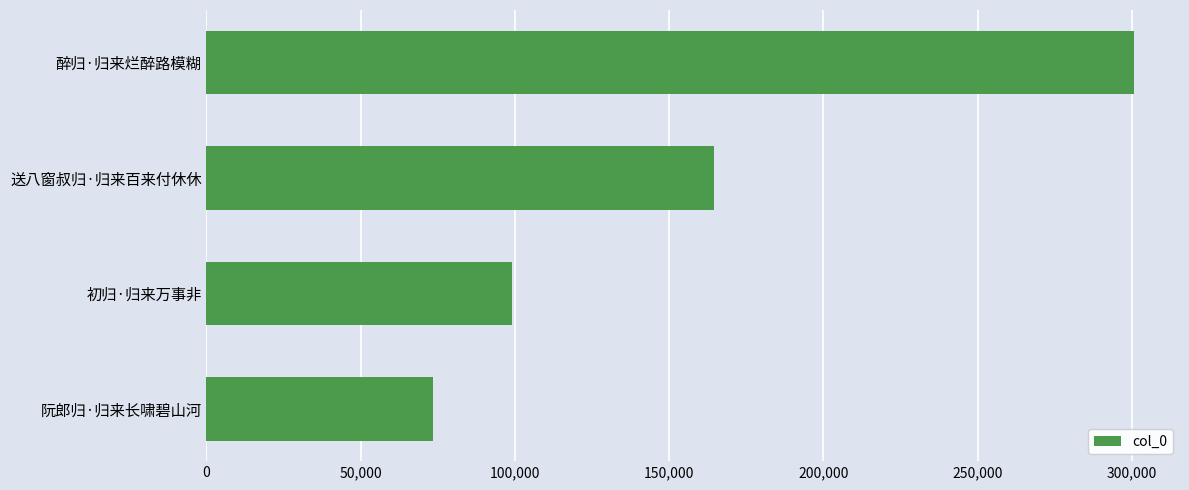

Count the number of categories in the chart.

4